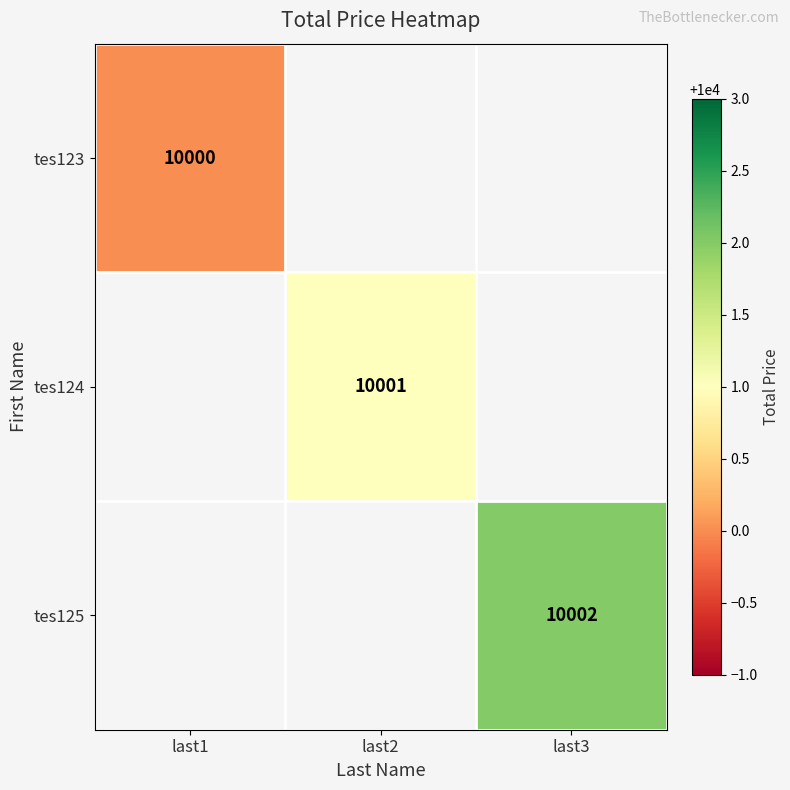

Is it true that tes123 equals 2988 at last1?

False